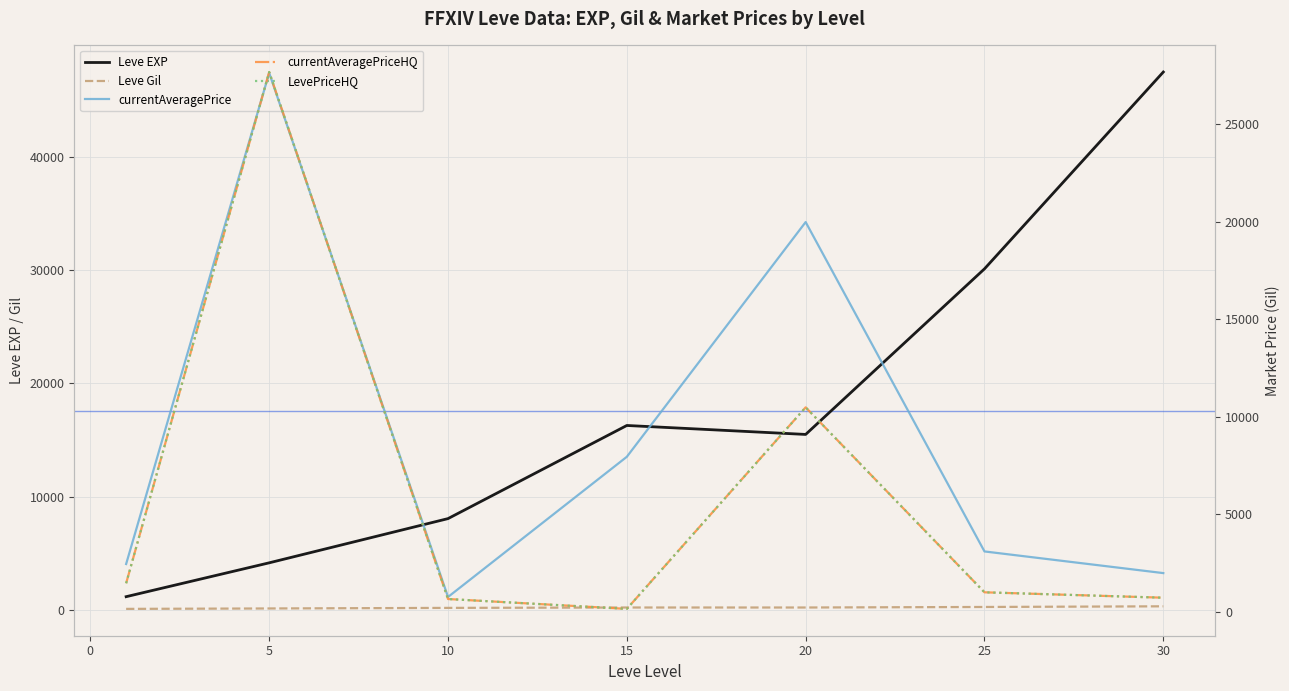

What is the minimum value shown in the chart?

112.7